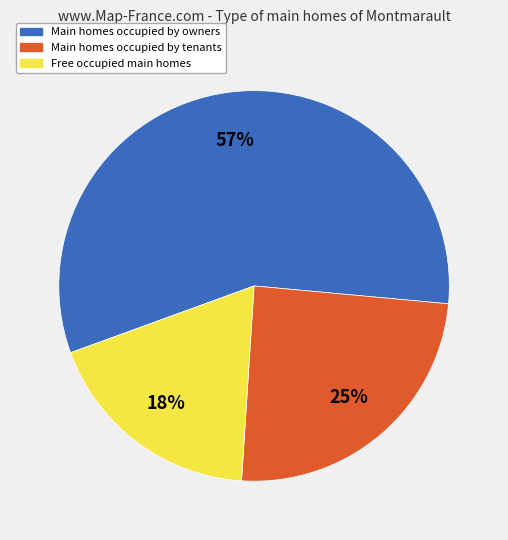

Count the number of slices in the pie.

3